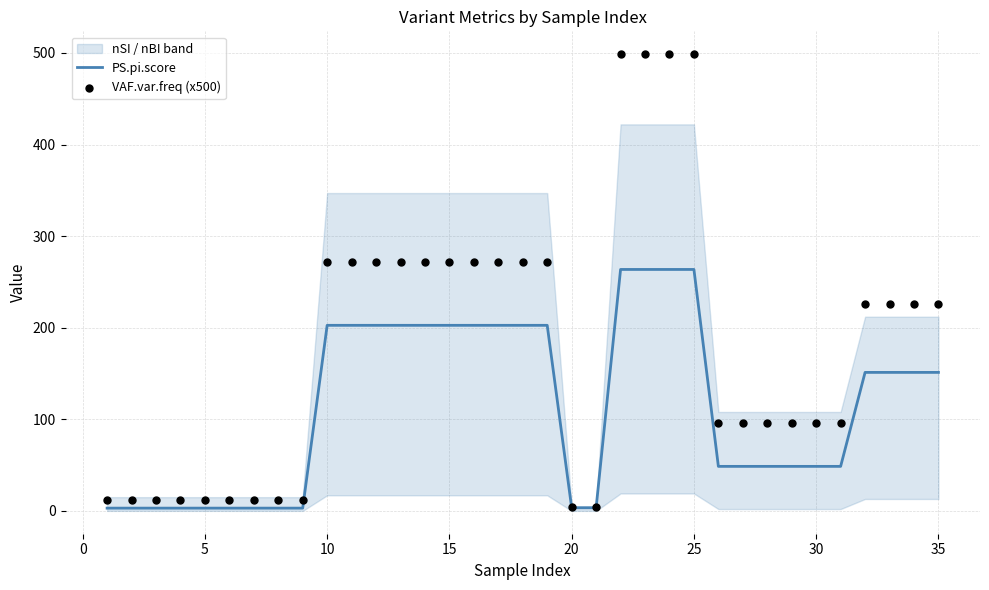

Which series reaches the maximum Y coordinate?

VAF.var.freq (x500)